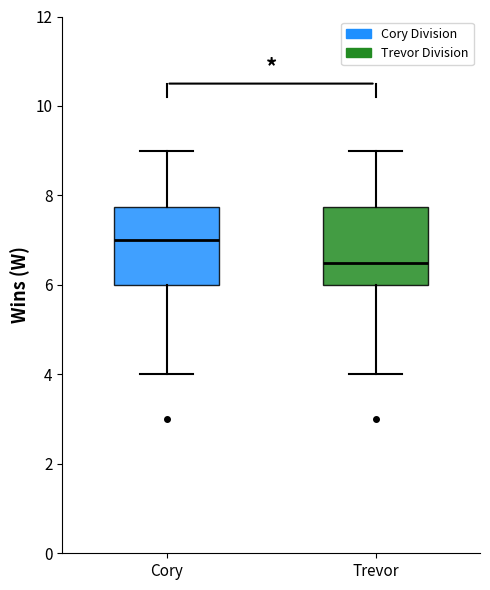

Which box's median line is the lowest?

Trevor